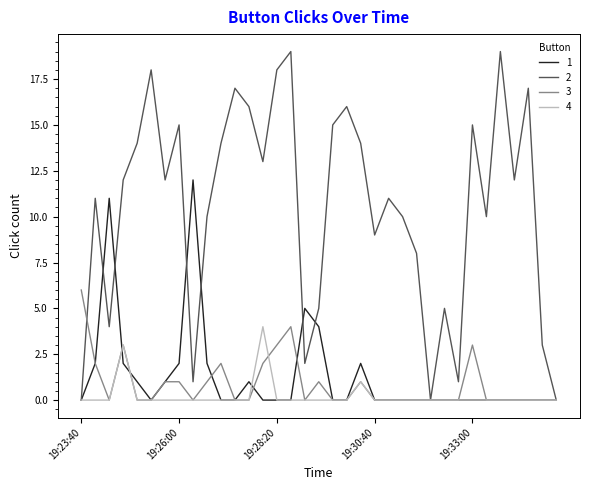

What are all the series names shown in the legend?

1, 2, 3, 4